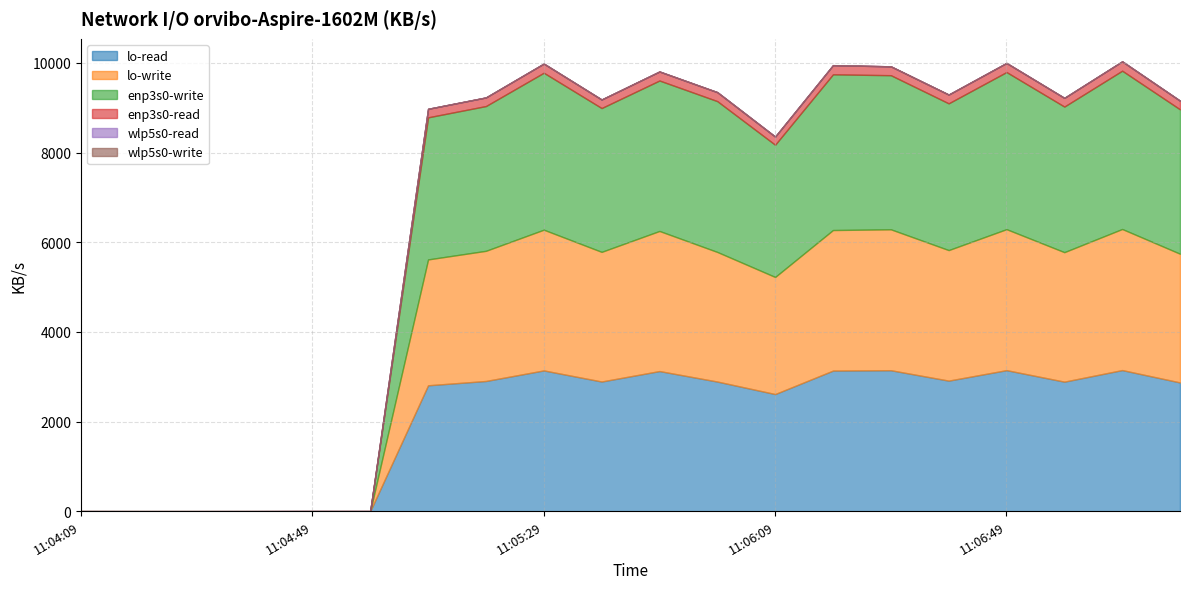

What are all the series names shown in the legend?

lo-read, lo-write, enp3s0-write, enp3s0-read, wlp5s0-read, wlp5s0-write